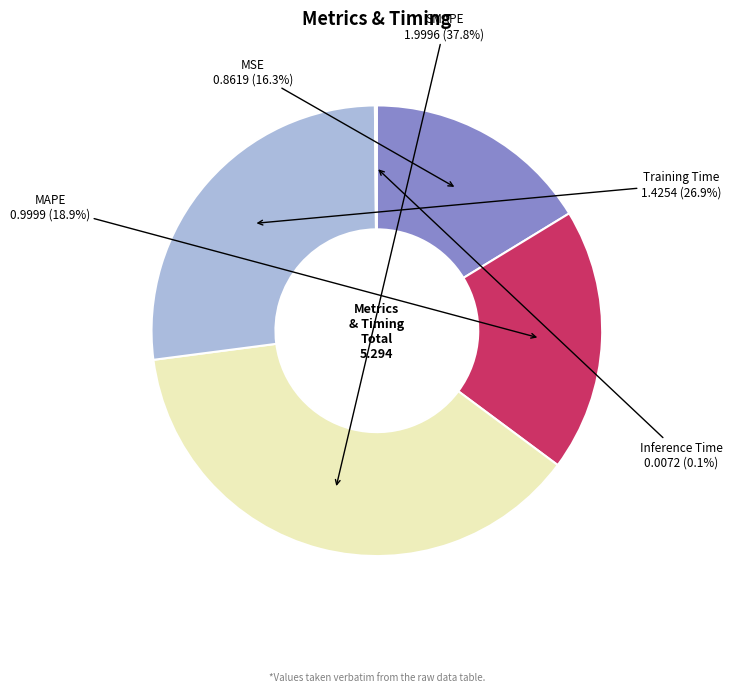

Does any single category account for the majority?

No